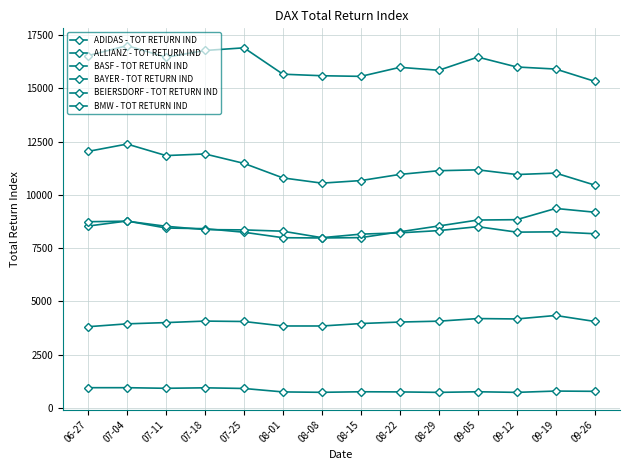

What are all the series names shown in the legend?

ADIDAS - TOT RETURN IND, ALLIANZ - TOT RETURN IND, BASF - TOT RETURN IND, BAYER - TOT RETURN IND, BEIERSDORF - TOT RETURN IND, BMW - TOT RETURN IND